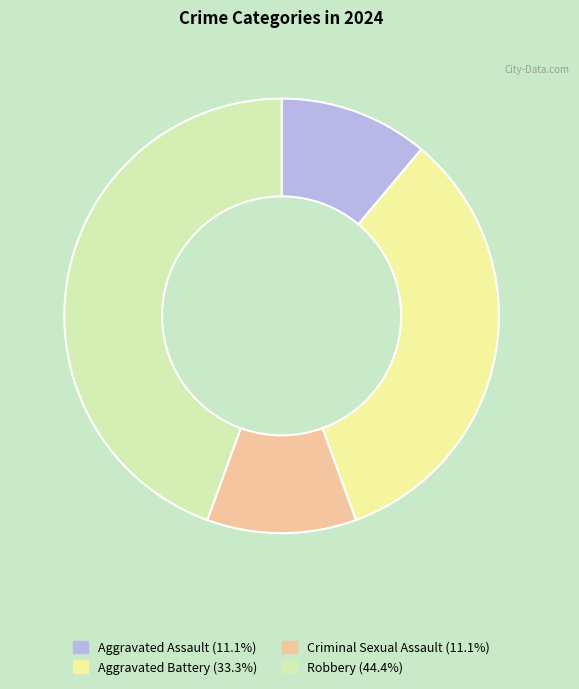

To the nearest percent, what is the difference between the Aggravated Battery and Aggravated Assault slice percentages?

22%